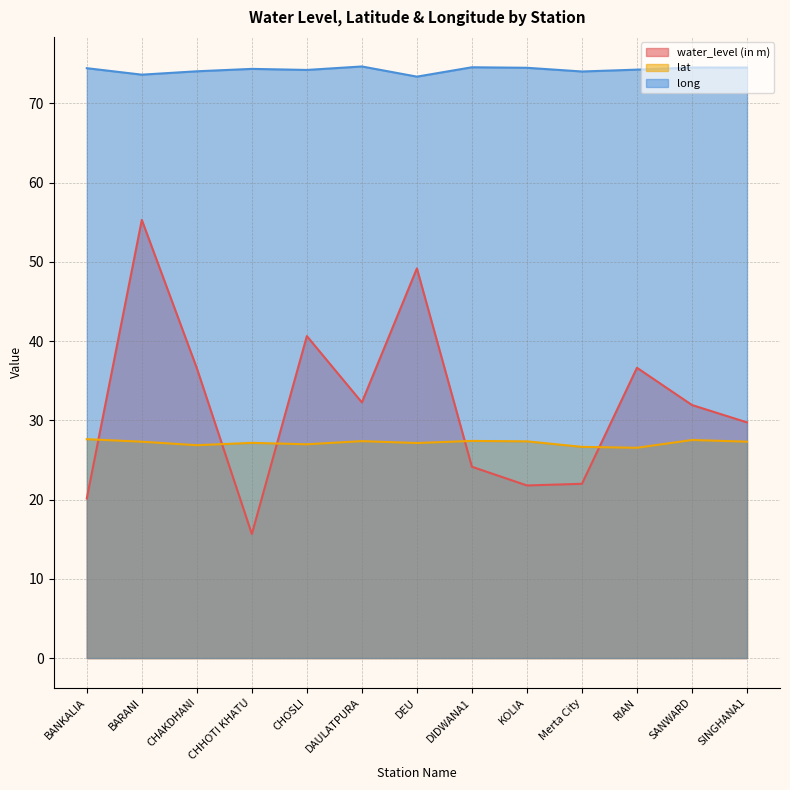

Is the value of long at KOLIA greater than the value of lat at DEU?

Yes